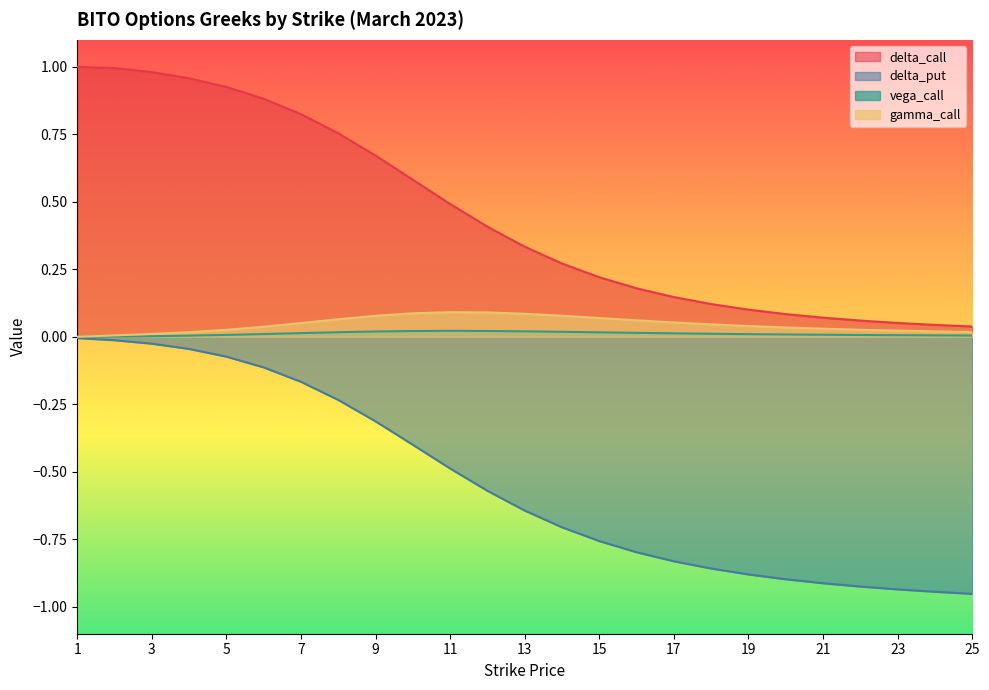

True or false: delta_call has a value of 0.1 at 20.

True